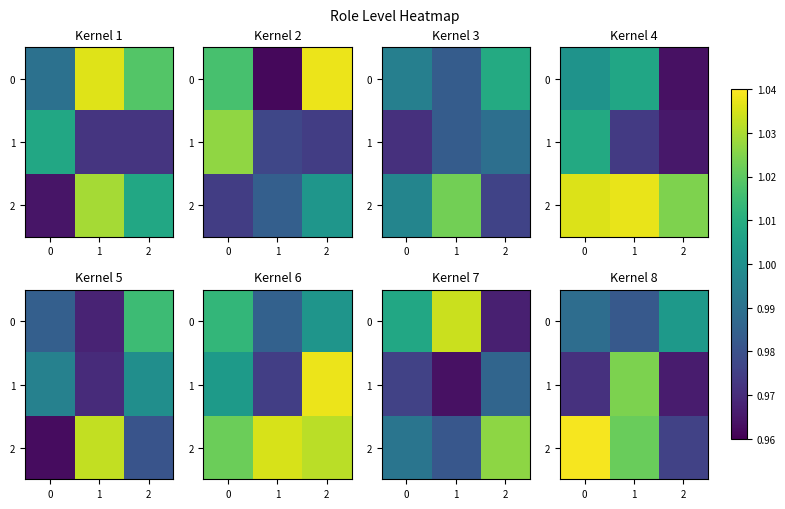

Is it true that 0 equals 1.8 at 2?

False